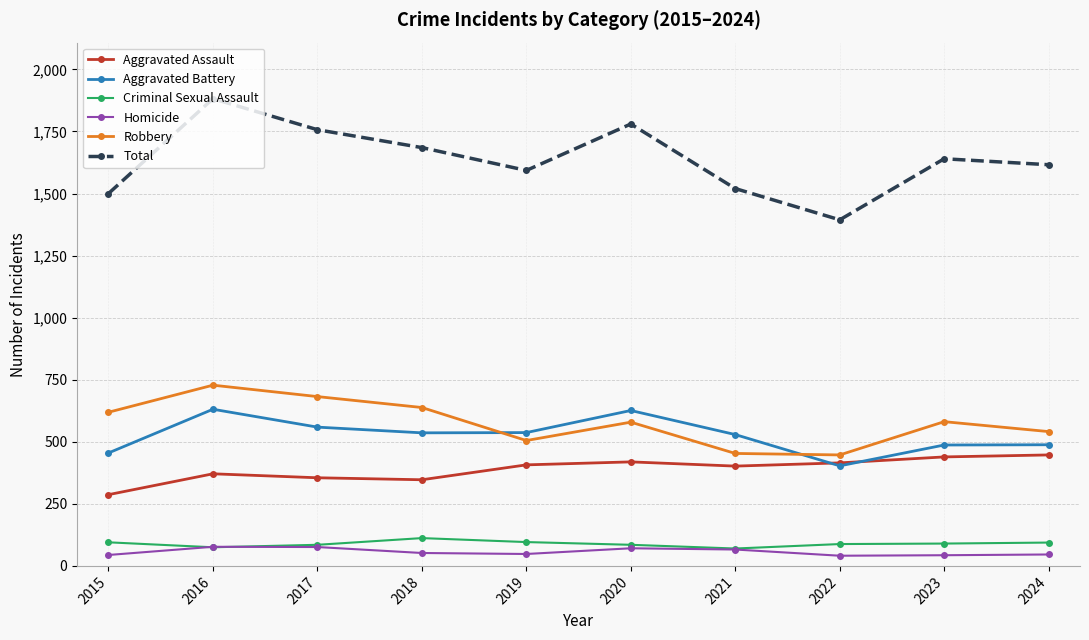

How many lines are shown in the chart?

6